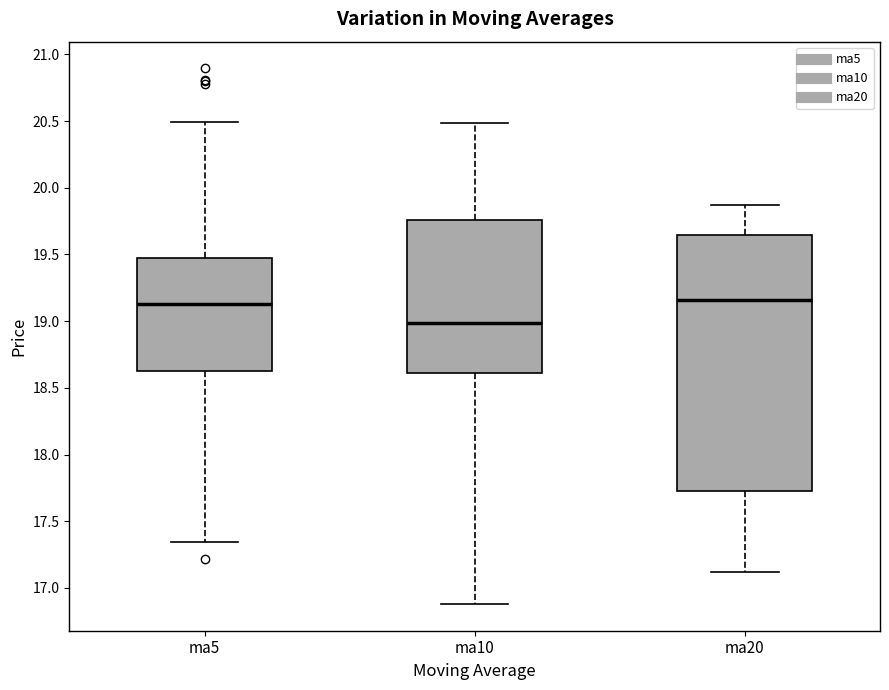

Reading left to right, read every box against the y-axis: the position of its median line, the range the box covers, and the ends of its whiskers. The values are not printed on the chart, so give them approximately, as read against the axis.

ma5: median 19.15, box 18.60 to 19.50, whiskers 17.35 to 20.50
ma10: median 19.00, box 18.60 to 19.75, whiskers 16.90 to 20.50
ma20: median 19.15, box 17.75 to 19.65, whiskers 17.10 to 19.85